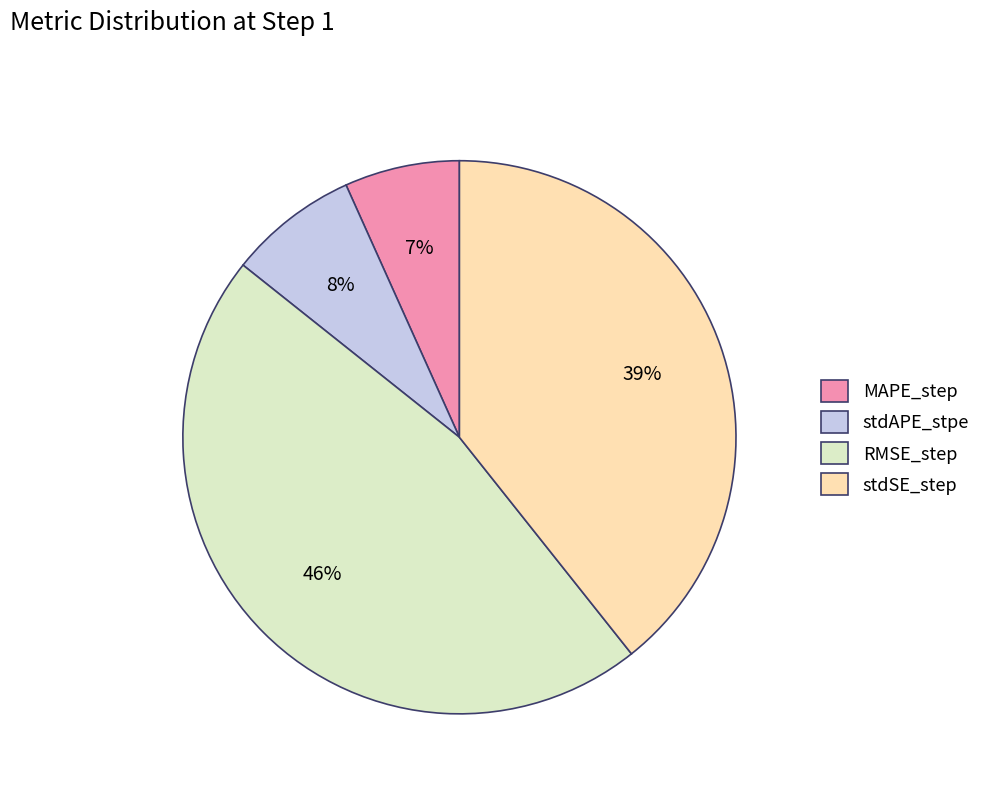

How many slices are in this pie chart?

4